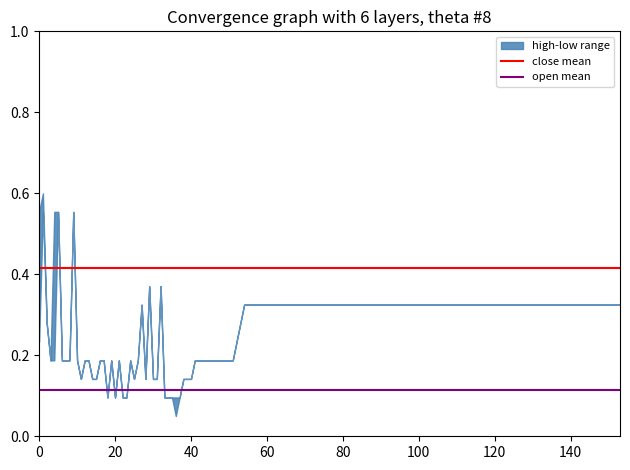

What is the maximum value for close mean?

0.4